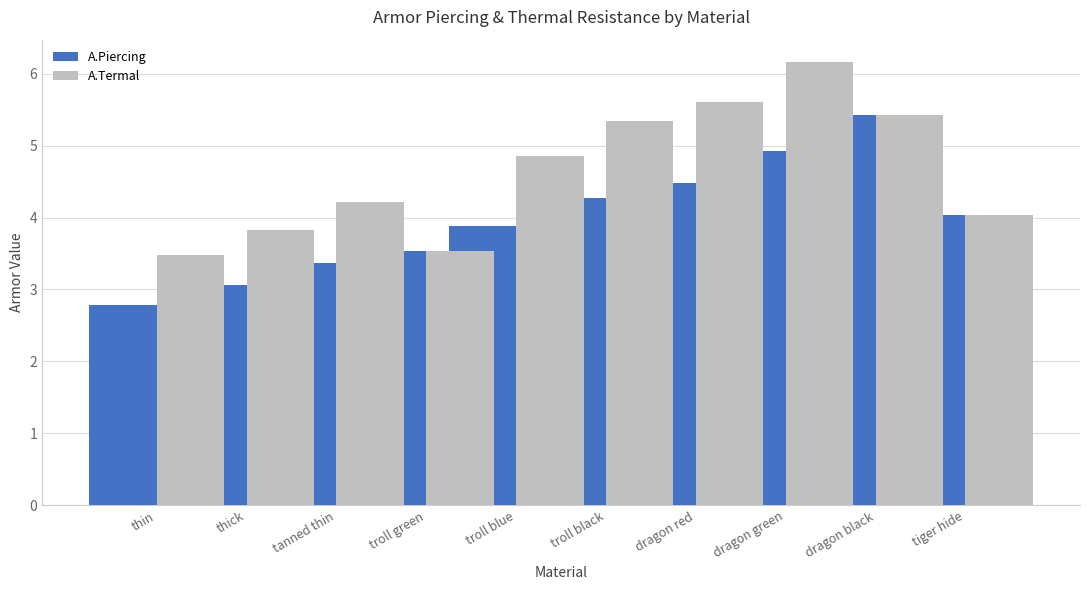

What is the difference between the second highest and minimum values in the A.Piercing series?

2.1